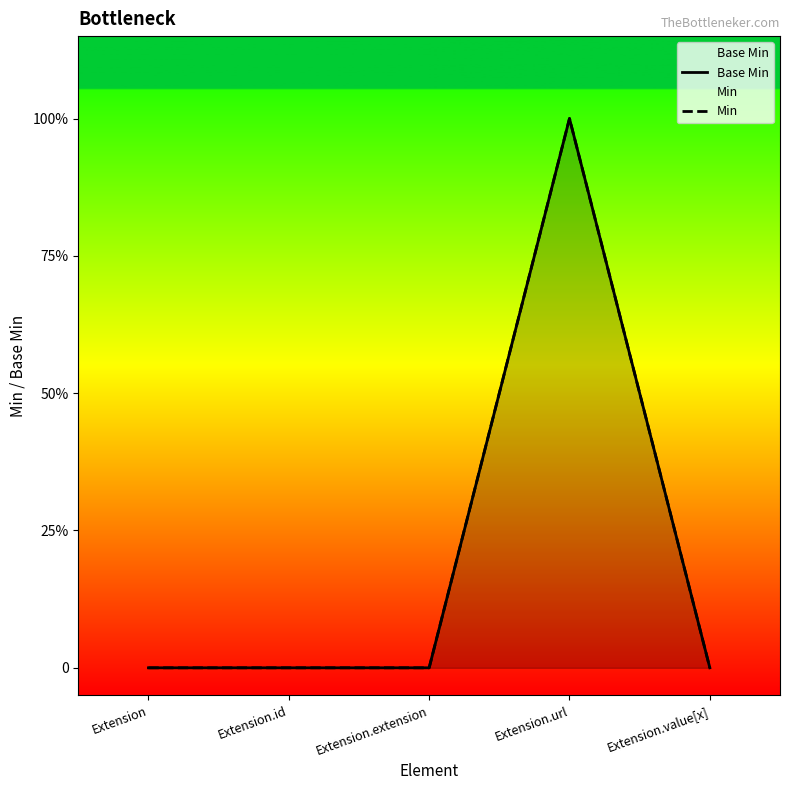

True or false: Base Min has more than 1 points higher than both neighbors.

False